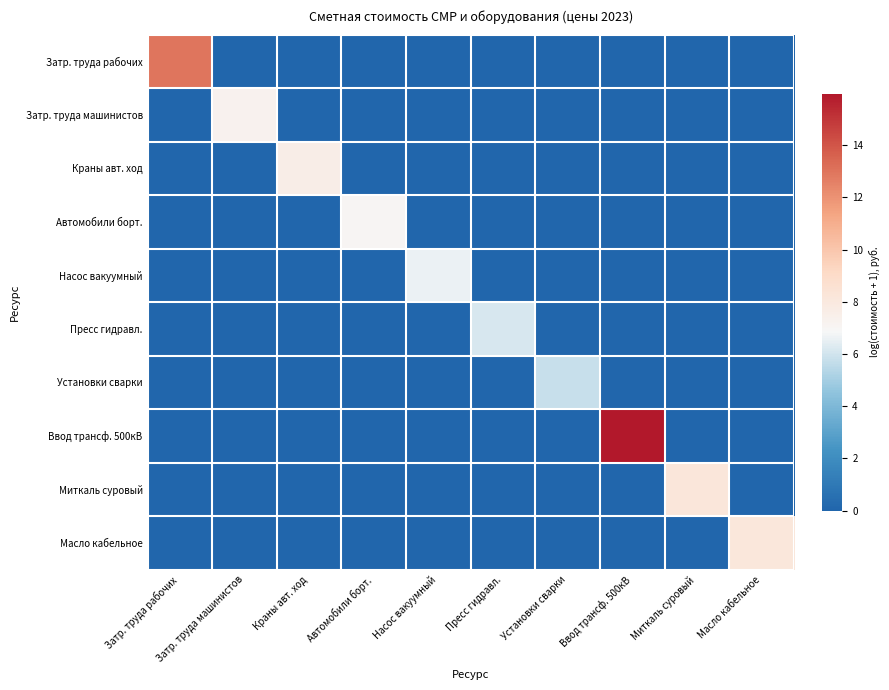

Reading right to left, transcribe all the data shown in this chart.

Затр. труда рабочих: Масло кабельное=0.0	Миткаль суровый=0.0	Ввод трансф. 500кВ=0.0	Установки сварки=0.0	Пресс гидравл.=0.0	Насос вакуумный=0.0	Автомобили борт.=0.0	Краны авт. ход=0.0	Затр. труда машинистов=0.0	Затр. труда рабочих=12.9
Затр. труда машинистов: Масло кабельное=0.0	Миткаль суровый=0.0	Ввод трансф. 500кВ=0.0	Установки сварки=0.0	Пресс гидравл.=0.0	Насос вакуумный=0.0	Автомобили борт.=0.0	Краны авт. ход=0.0	Затр. труда машинистов=7.3	Затр. труда рабочих=0.0
Краны авт. ход: Масло кабельное=0.0	Миткаль суровый=0.0	Ввод трансф. 500кВ=0.0	Установки сварки=0.0	Пресс гидравл.=0.0	Насос вакуумный=0.0	Автомобили борт.=0.0	Краны авт. ход=7.6	Затр. труда машинистов=0.0	Затр. труда рабочих=0.0
Автомобили борт.: Масло кабельное=0.0	Миткаль суровый=0.0	Ввод трансф. 500кВ=0.0	Установки сварки=0.0	Пресс гидравл.=0.0	Насос вакуумный=0.0	Автомобили борт.=7.0	Краны авт. ход=0.0	Затр. труда машинистов=0.0	Затр. труда рабочих=0.0
Насос вакуумный: Масло кабельное=0.0	Миткаль суровый=0.0	Ввод трансф. 500кВ=0.0	Установки сварки=0.0	Пресс гидравл.=0.0	Насос вакуумный=6.6	Автомобили борт.=0.0	Краны авт. ход=0.0	Затр. труда машинистов=0.0	Затр. труда рабочих=0.0
Пресс гидравл.: Масло кабельное=0.0	Миткаль суровый=0.0	Ввод трансф. 500кВ=0.0	Установки сварки=0.0	Пресс гидравл.=6.2	Насос вакуумный=0.0	Автомобили борт.=0.0	Краны авт. ход=0.0	Затр. труда машинистов=0.0	Затр. труда рабочих=0.0
Установки сварки: Масло кабельное=0.0	Миткаль суровый=0.0	Ввод трансф. 500кВ=0.0	Установки сварки=5.8	Пресс гидравл.=0.0	Насос вакуумный=0.0	Автомобили борт.=0.0	Краны авт. ход=0.0	Затр. труда машинистов=0.0	Затр. труда рабочих=0.0
Ввод трансф. 500кВ: Масло кабельное=0.0	Миткаль суровый=0.0	Ввод трансф. 500кВ=16.0	Установки сварки=0.0	Пресс гидравл.=0.0	Насос вакуумный=0.0	Автомобили борт.=0.0	Краны авт. ход=0.0	Затр. труда машинистов=0.0	Затр. труда рабочих=0.0
Миткаль суровый: Масло кабельное=0.0	Миткаль суровый=8.2	Ввод трансф. 500кВ=0.0	Установки сварки=0.0	Пресс гидравл.=0.0	Насос вакуумный=0.0	Автомобили борт.=0.0	Краны авт. ход=0.0	Затр. труда машинистов=0.0	Затр. труда рабочих=0.0
Масло кабельное: Масло кабельное=8.1	Миткаль суровый=0.0	Ввод трансф. 500кВ=0.0	Установки сварки=0.0	Пресс гидравл.=0.0	Насос вакуумный=0.0	Автомобили борт.=0.0	Краны авт. ход=0.0	Затр. труда машинистов=0.0	Затр. труда рабочих=0.0